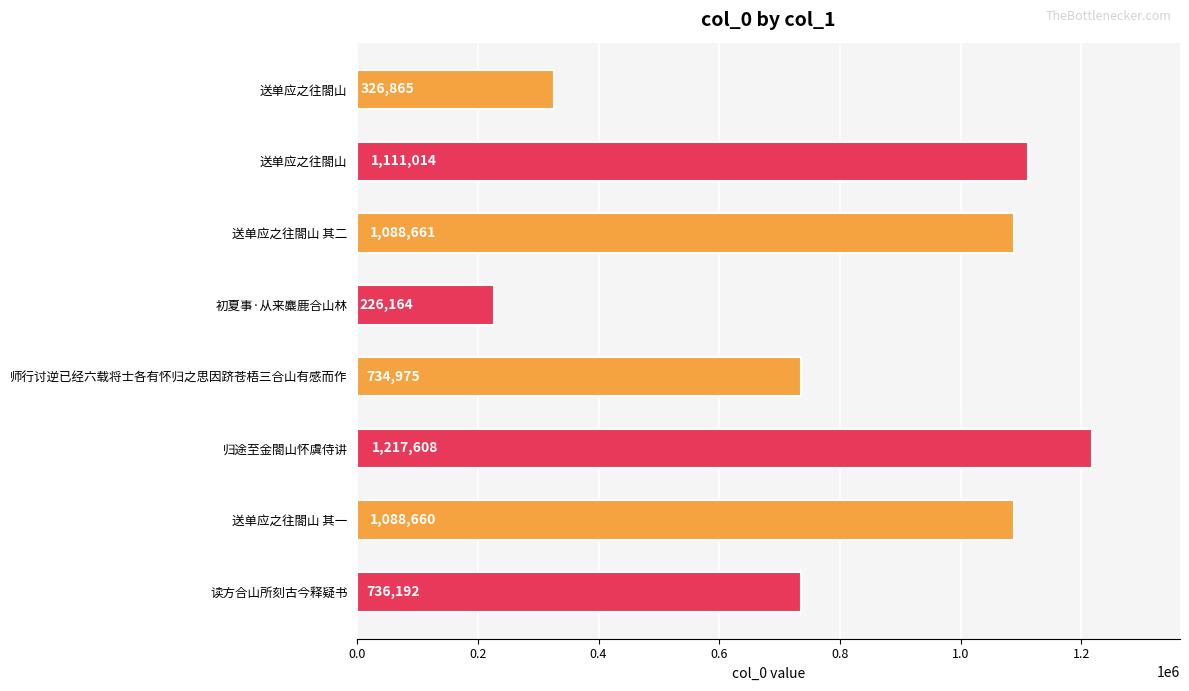

Are the bars horizontal?

Yes